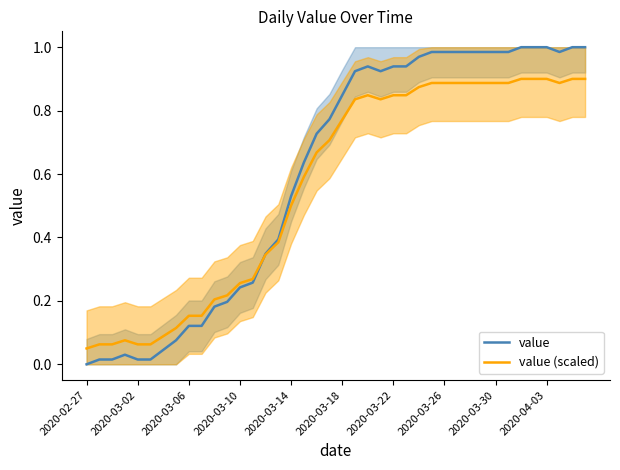

True or false: value (scaled) has a value of 0.3 at 2020-03-30.

False